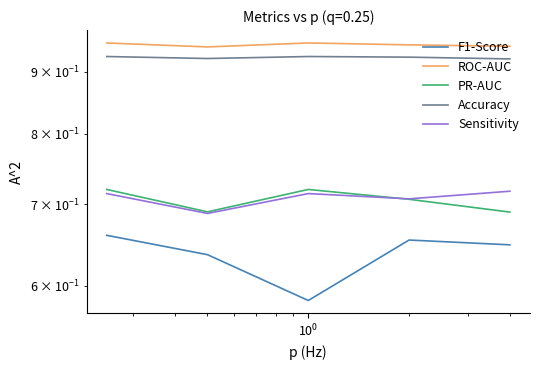

Reading left to right, what are all the values shown in this chart?

F1-Score: 0.7	0.6	0.6	0.7	0.6
ROC-AUC: 1.0	0.9	1.0	0.9	0.9
PR-AUC: 0.7	0.7	0.7	0.7	0.7
Accuracy: 0.9	0.9	0.9	0.9	0.9
Sensitivity: 0.7	0.7	0.7	0.7	0.7